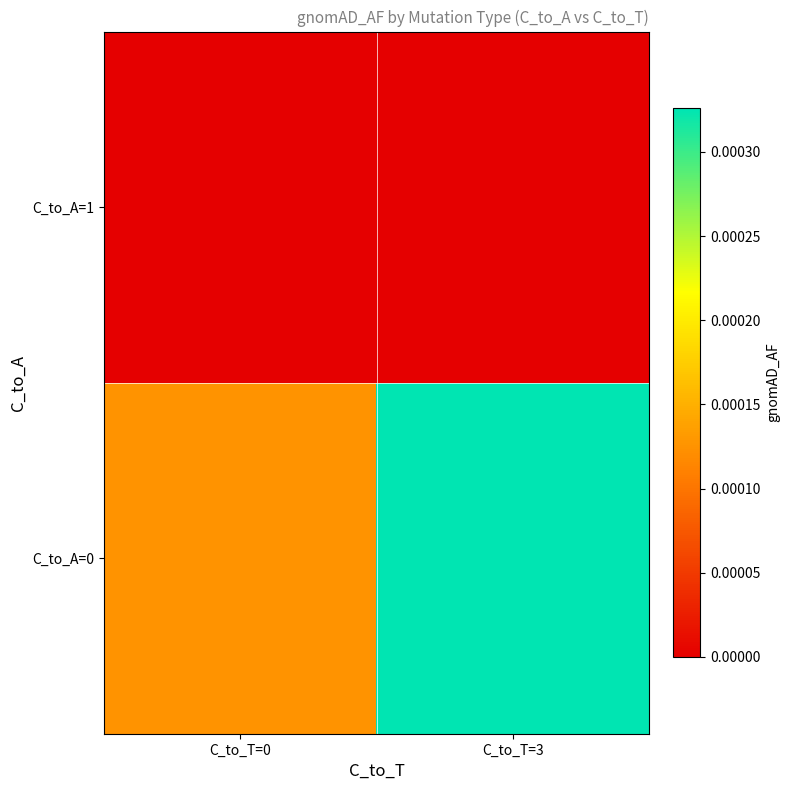

Which series has the largest range (max minus min)?

C_to_A=0